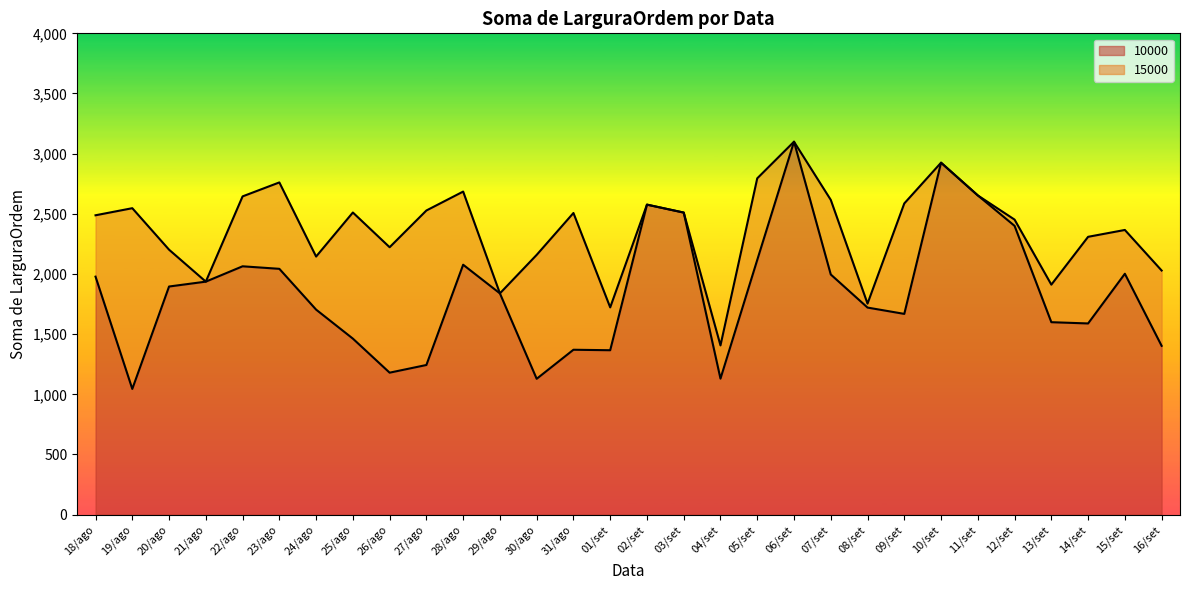

The chart shows a value of 1099.0 at 29/ago. True or false?

False